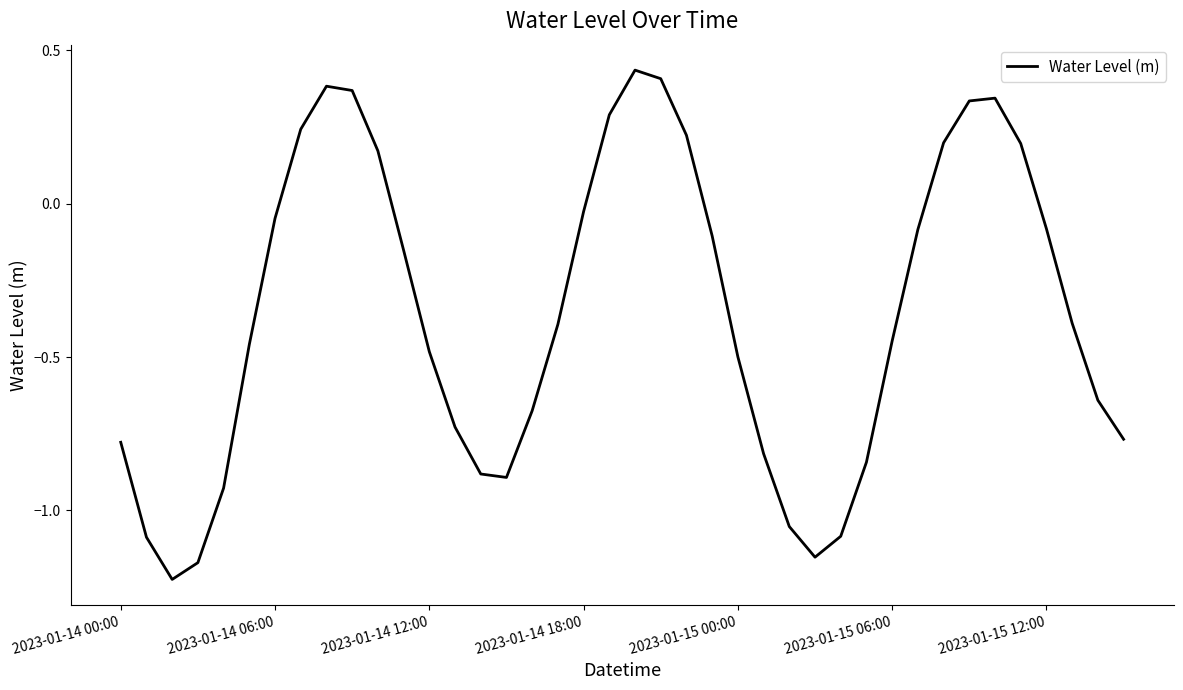

Is this an area chart (filled region under the line)?

No